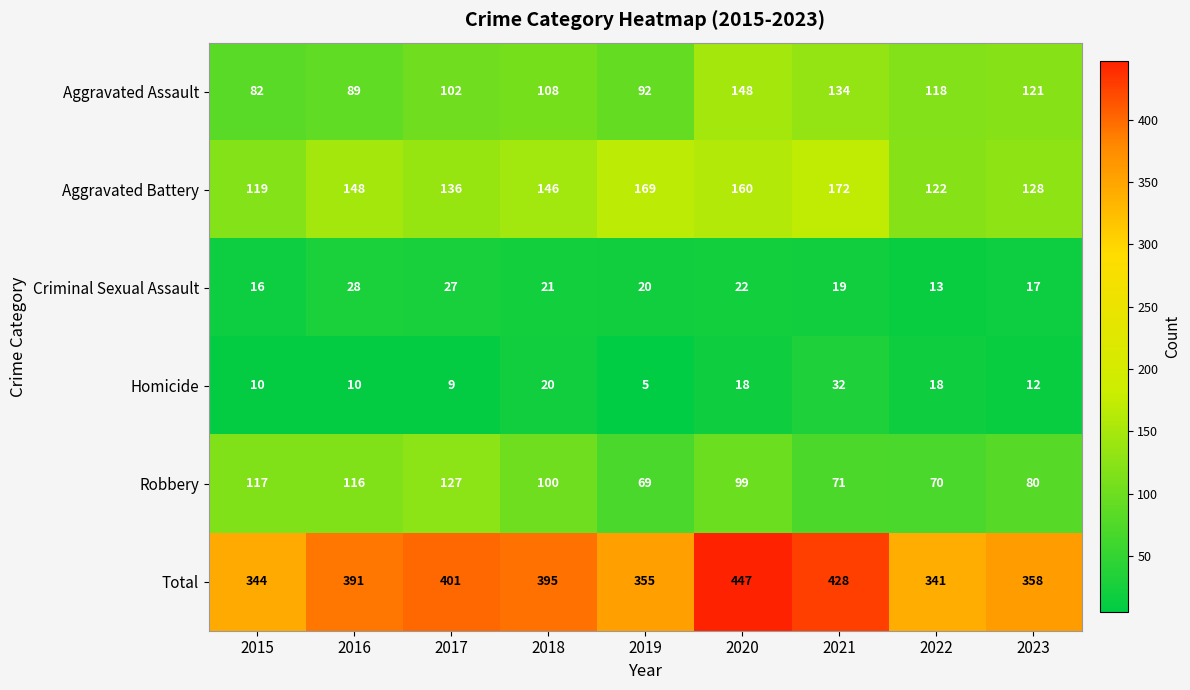

Where is Total nearest to the value 394?

2018